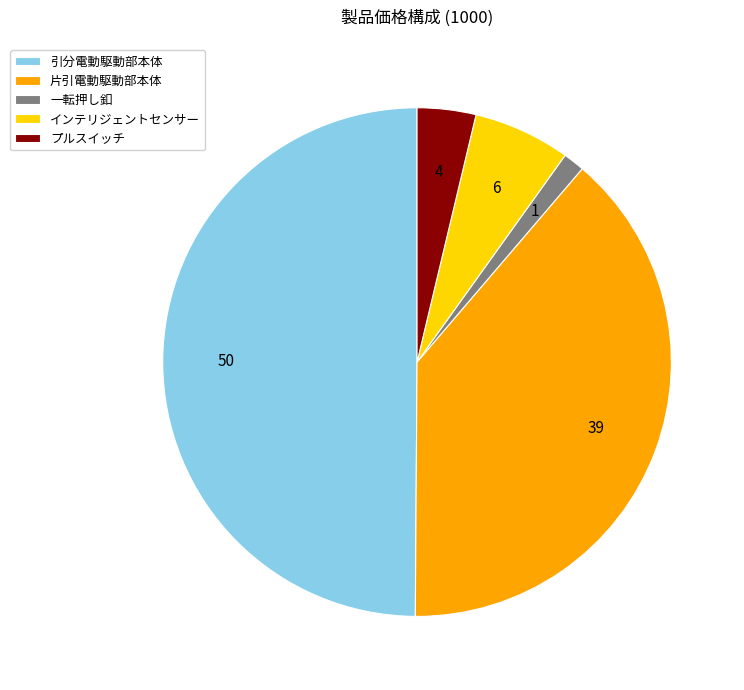

True or false: インテリジェントセンサー accounts for 6% of the total.

True